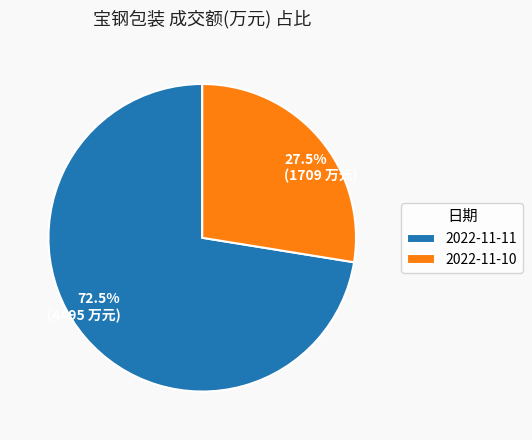

Which category has the smallest portion of the pie?

2022-11-10